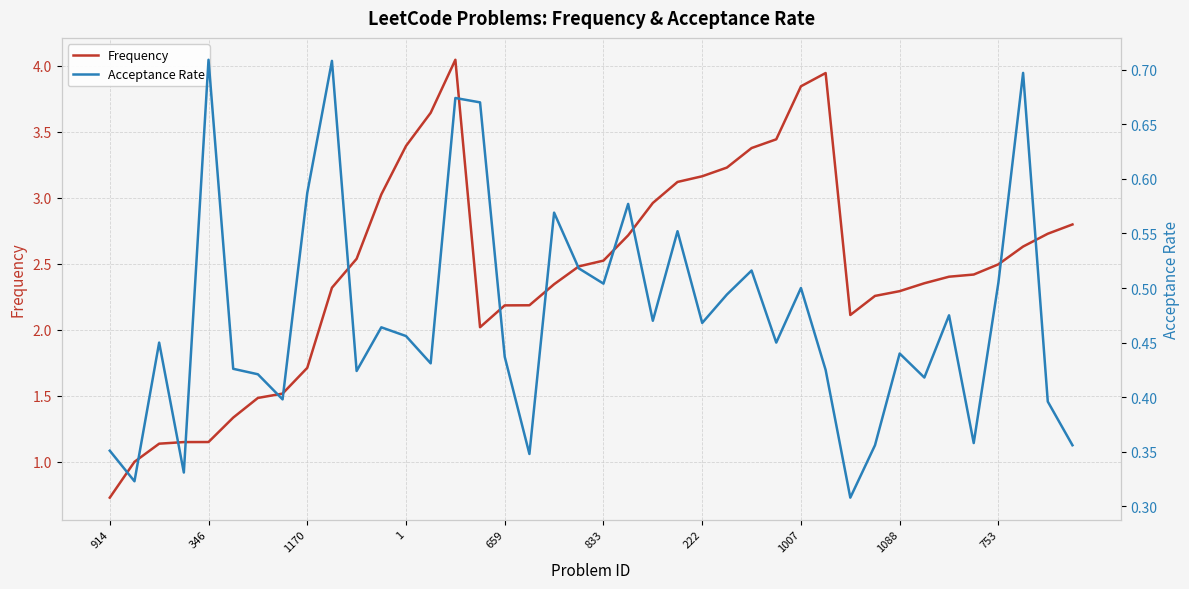

True or false: Acceptance Rate and Frequency intersect in this chart.

False